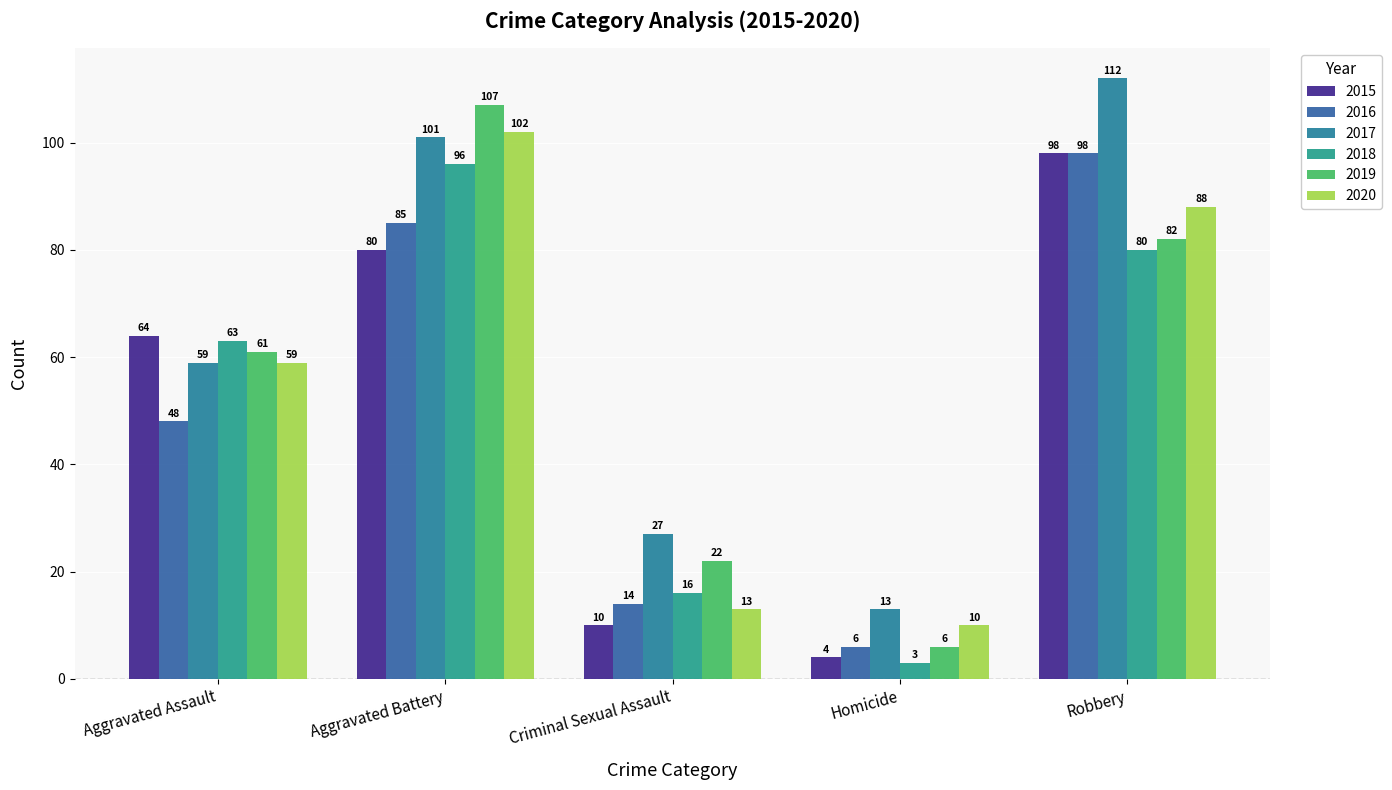

What is the sum of the 2017 values at Aggravated Assault and Robbery?

171